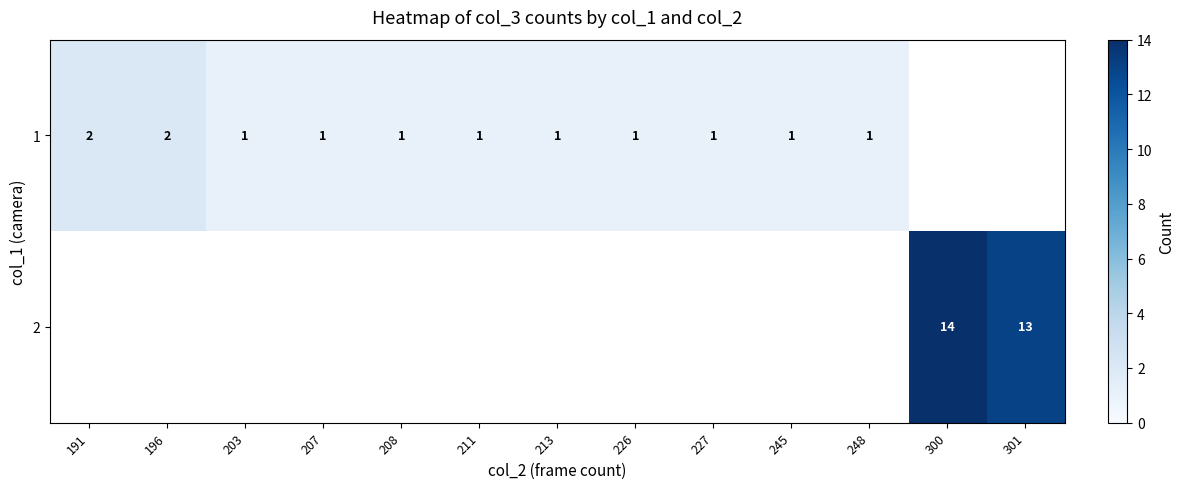

The 1 series shows 1 at 208. True or false?

True